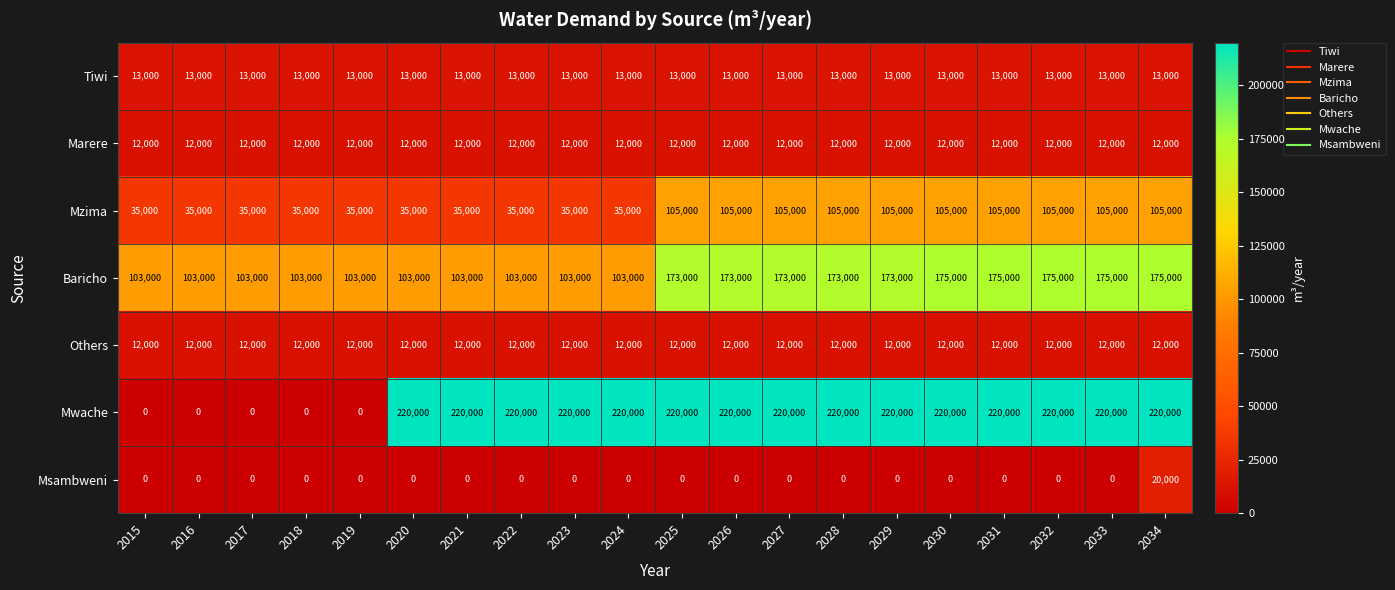

Which series changed the most between 2016 and 2032?

Mwache